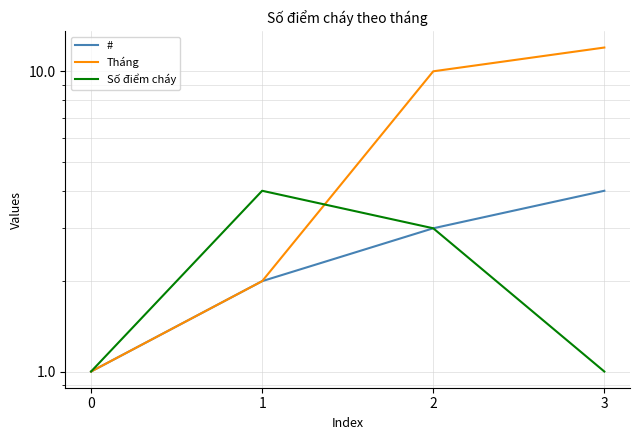

How many data points in Số điểm cháy are less than 3?

2